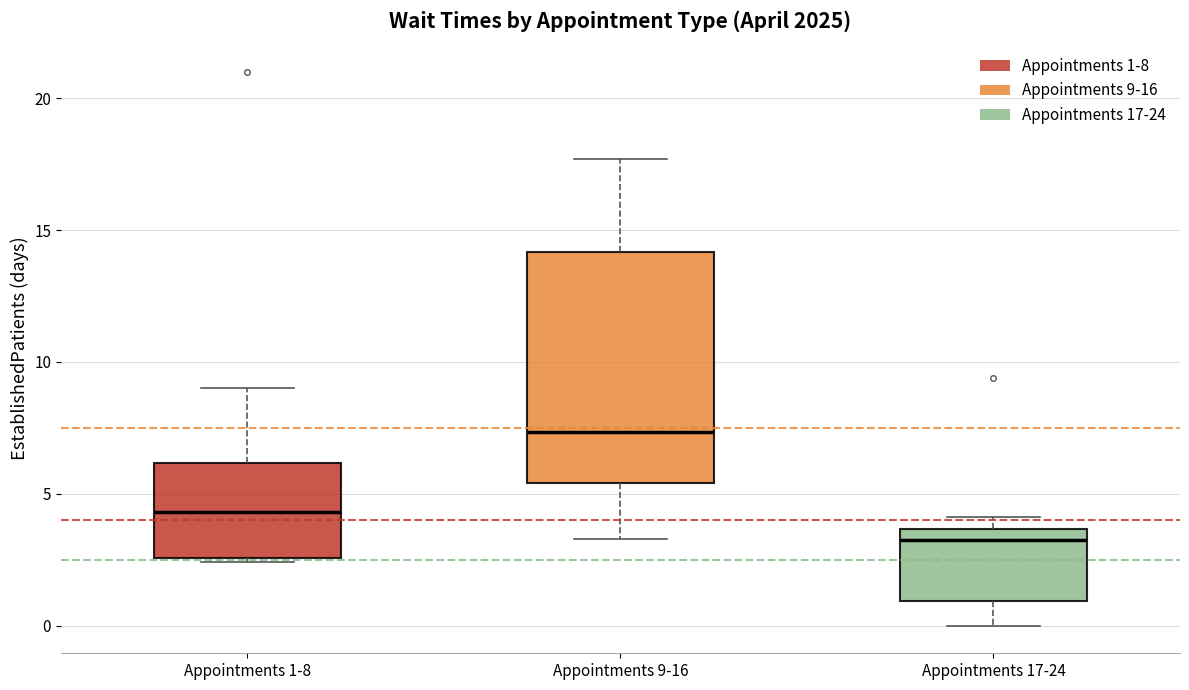

Which box's median line is the lowest?

Appointments 17-24